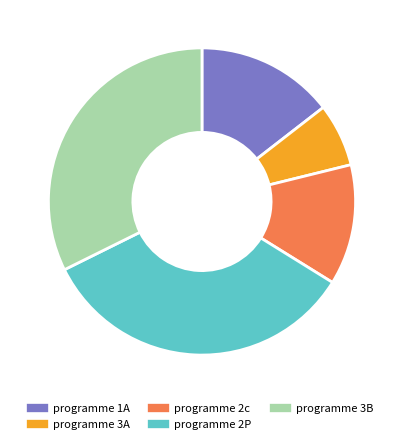

How many segments does this pie chart have?

5